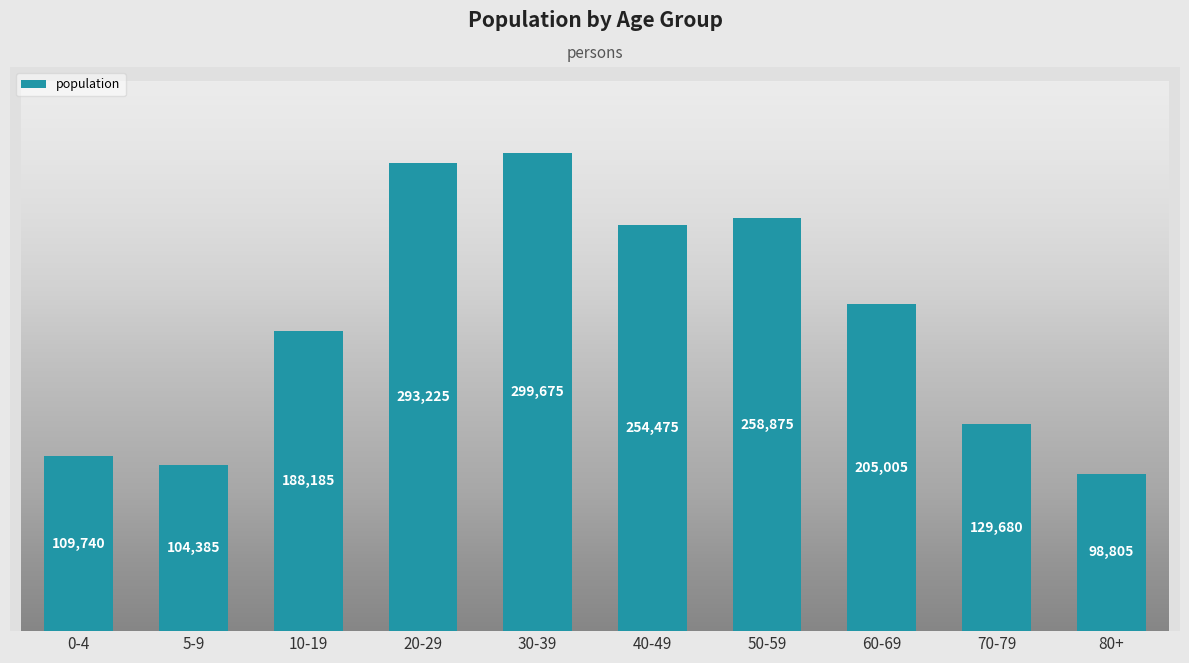

Approximately how many times larger is the value at 10-19 compared to 70-79?

1.5